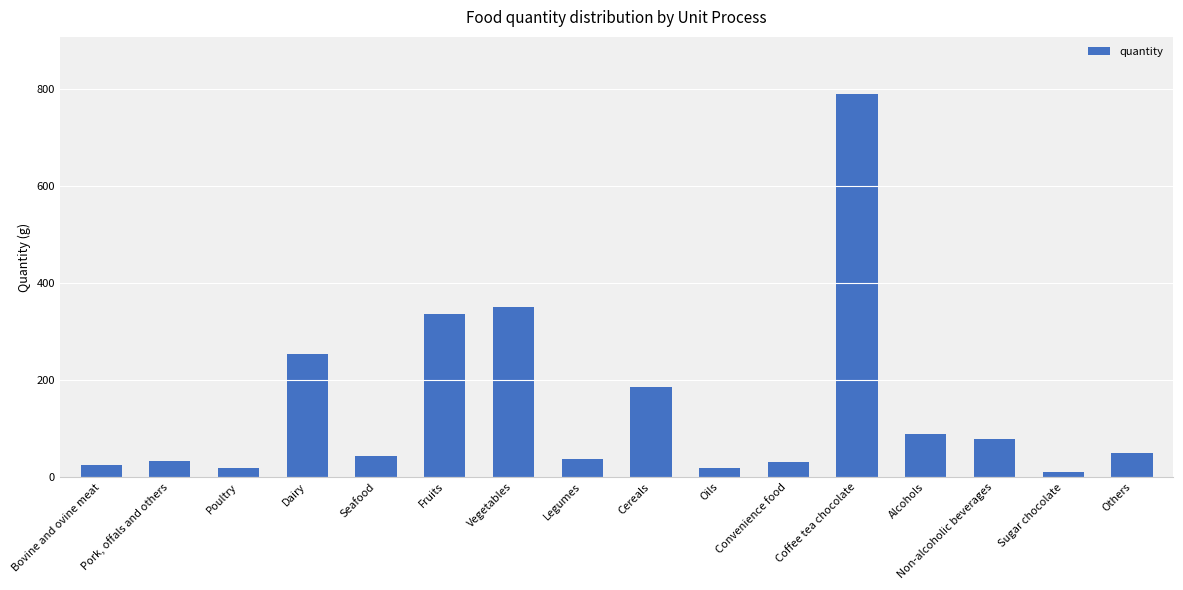

Approximately how many times larger is the value at Poultry compared to Sugar chocolate?

1.8